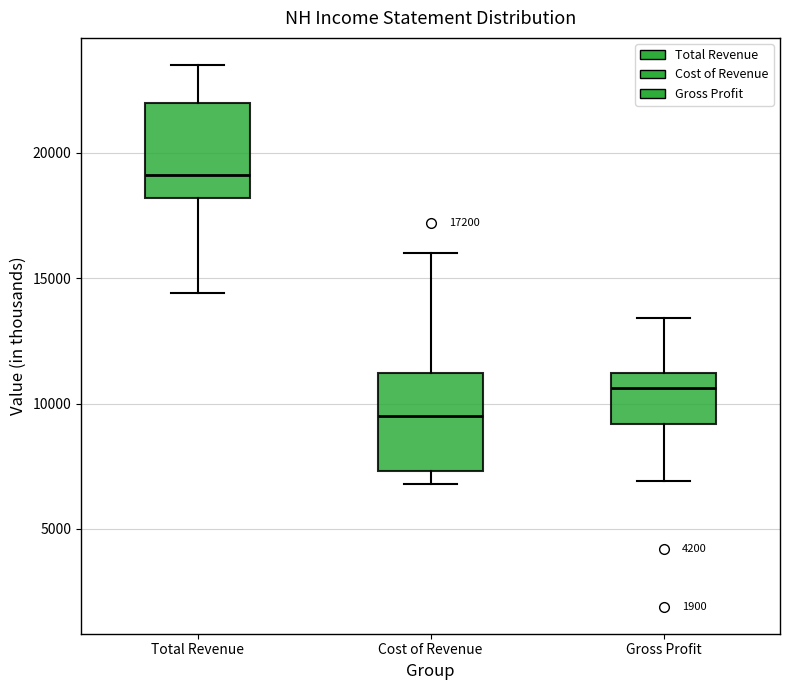

Which box has the lowest median line?

Cost of Revenue